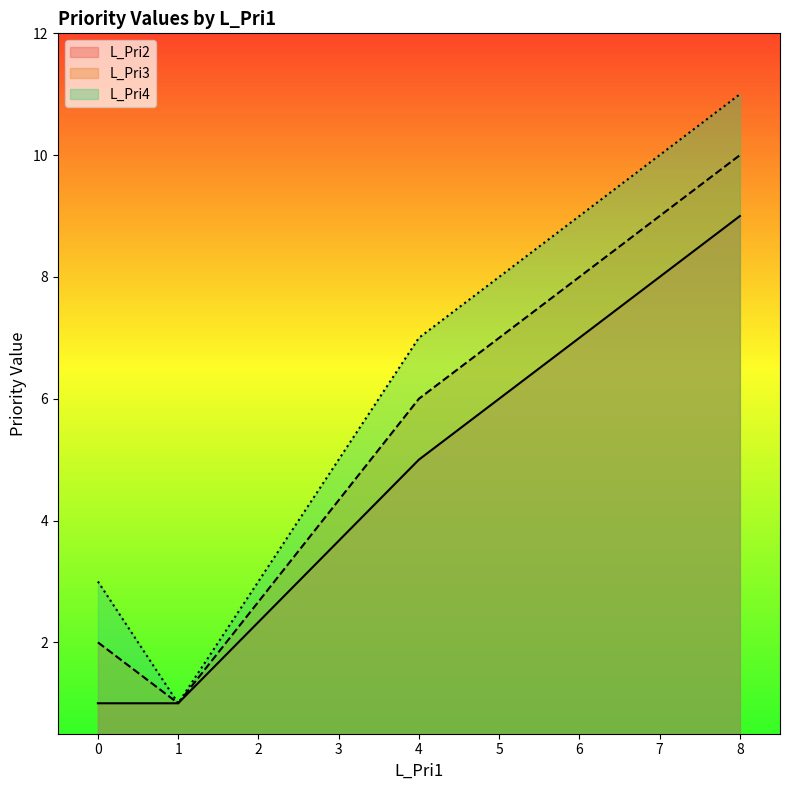

Reading left to right, what are all the values shown in this chart?

L_Pri2: 0=1	1=1	4=5	8=9
L_Pri3: 0=2	1=1	4=6	8=10
L_Pri4: 0=3	1=1	4=7	8=11